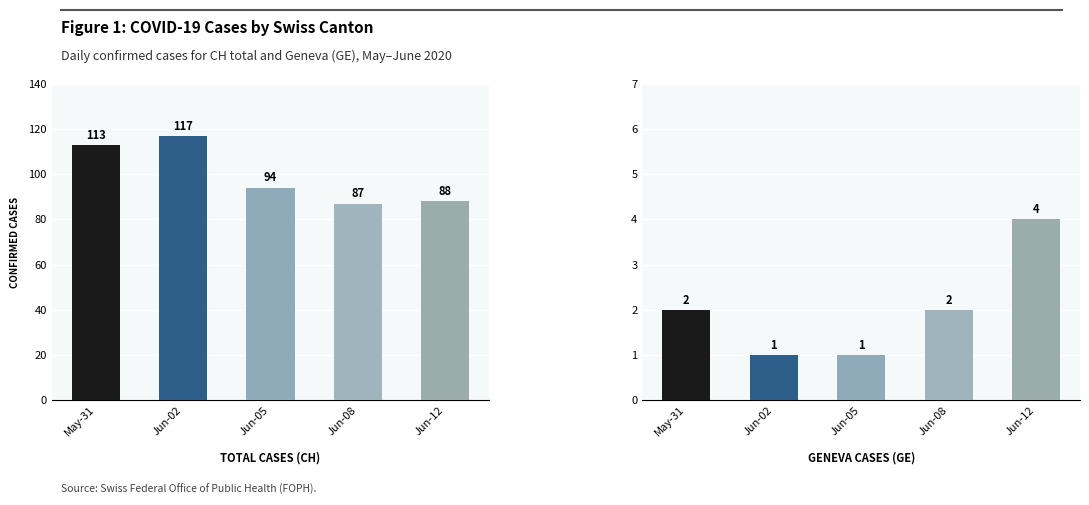

What is the label of the 3rd bar from the left?

Jun-05